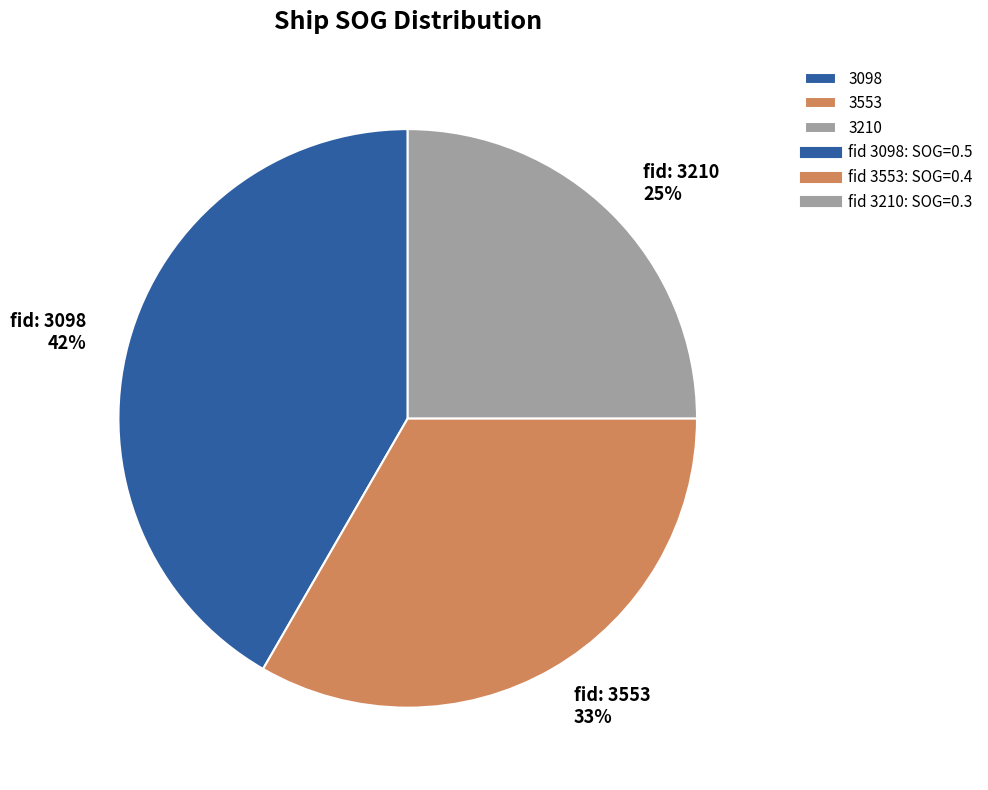

To the nearest percent, what is the difference between the largest and smallest slice percentages?

17%